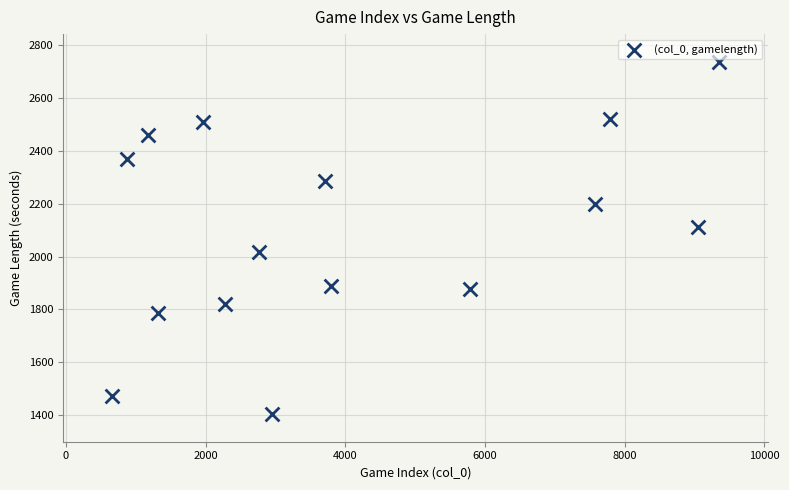

What is the range of X values (max minus min)?

8695